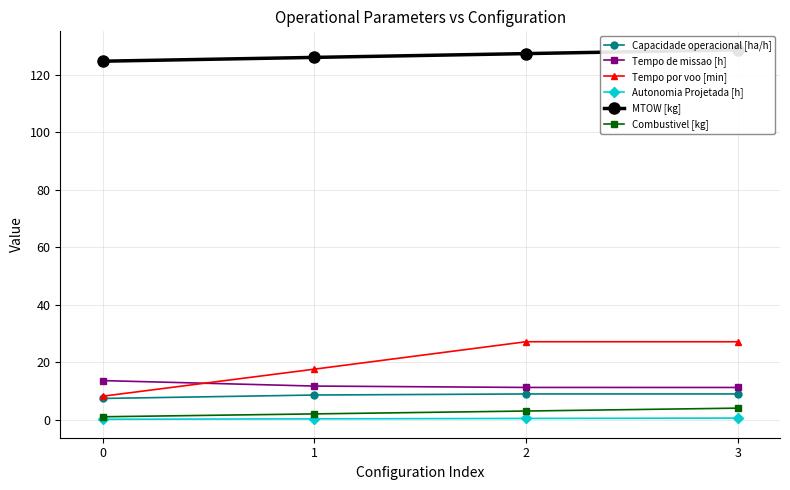

Which series has the widest spread of values?

Tempo por voo [min]